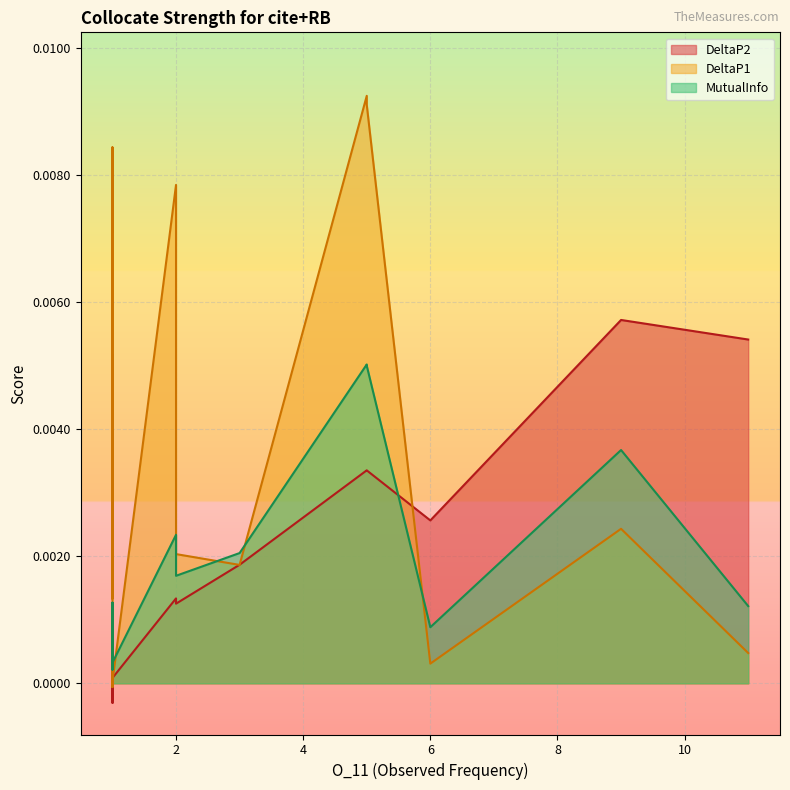

How many distinct data groups are displayed?

3